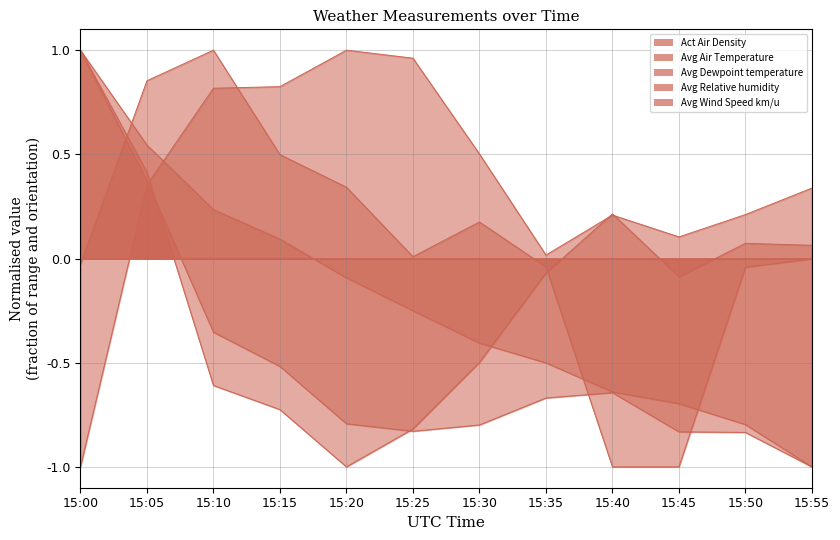

At which category does Avg Dewpoint temperature reach its first local peak?

15:40